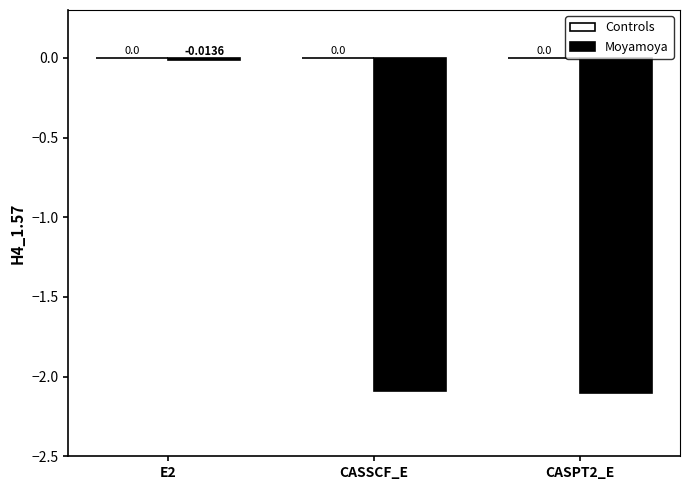

What is the label of the 2nd bar from the left?

CASSCF_E